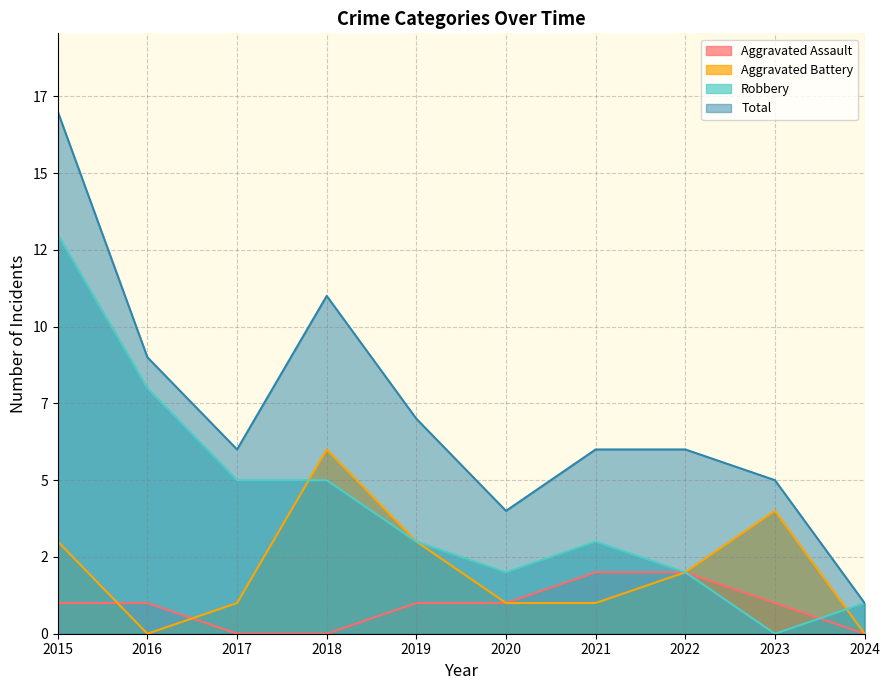

What is the difference between the maximum and minimum values in the Aggravated Battery series?

6